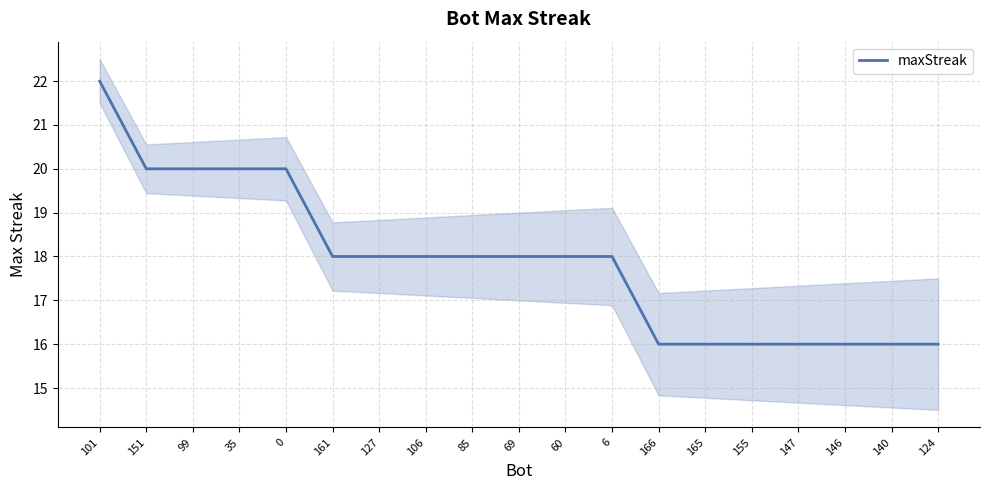

Read the value at 85.

18